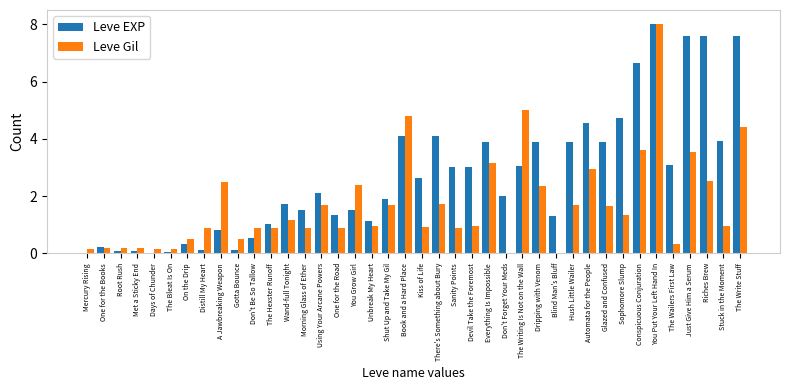

Read the Leve EXP value at There's Something about Bury.

4.1